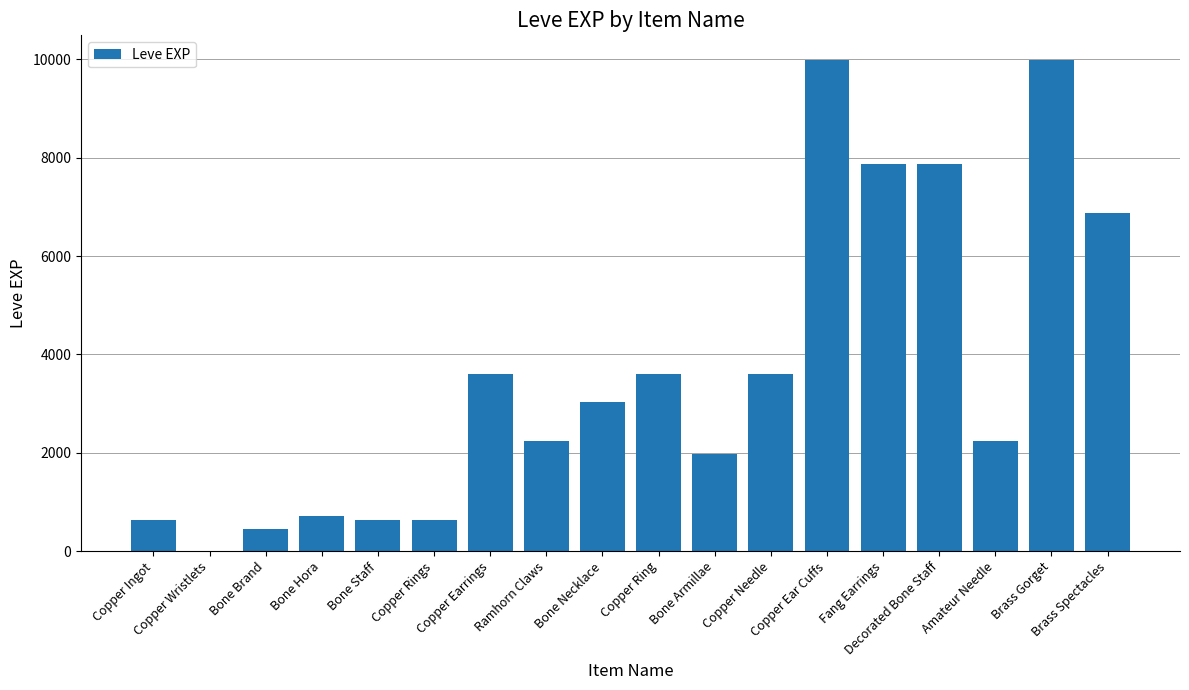

Reading left to right, extract all data points from this chart.

630	1	450	720	630	630	3600	2230	3040	3600	1980	3600	9990	7880	7880	2230	9990	6880